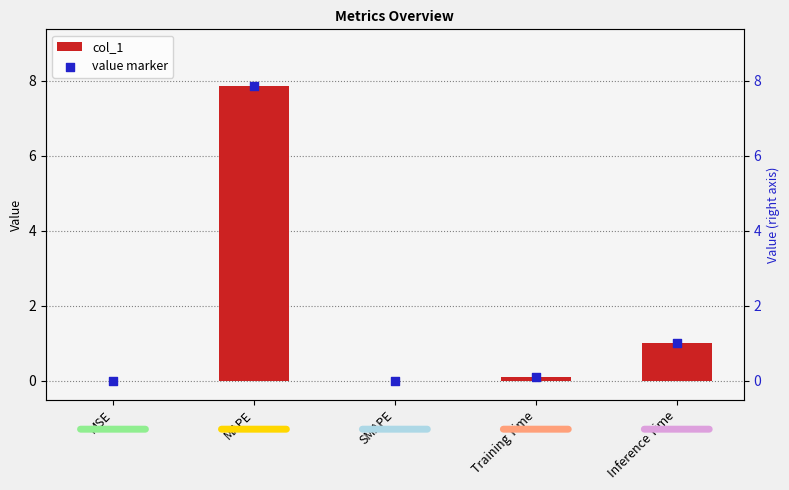

At how many categories does at least one series exceed 6?

1